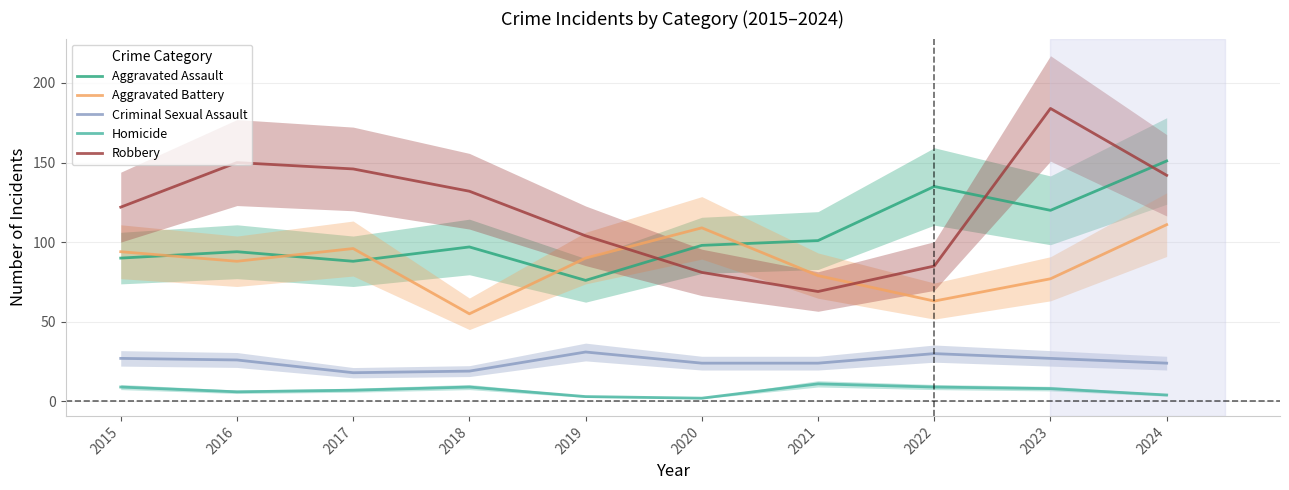

True or false: Aggravated Assault has more than 2 points higher than both neighbors.

True